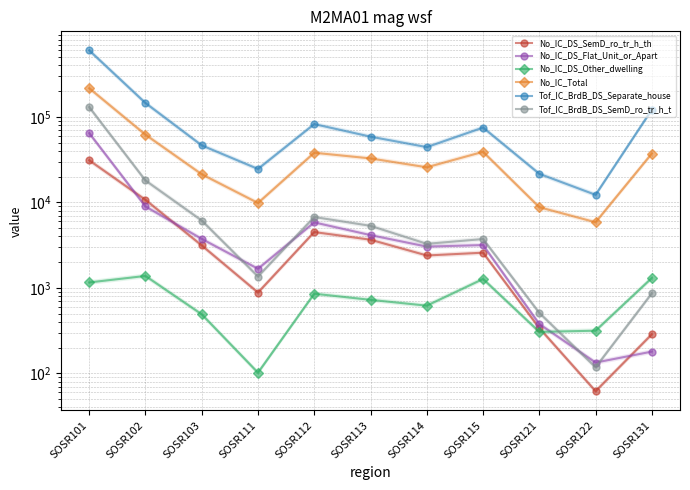

What is the total value across all series at SOSR102?

245927